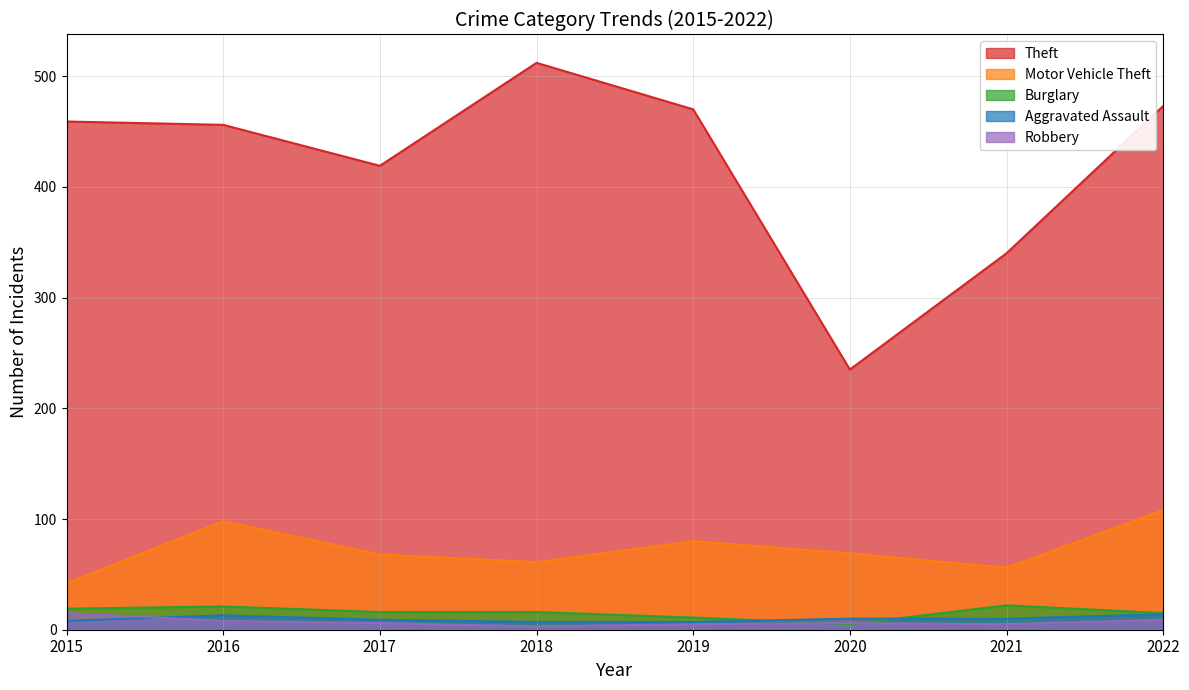

At which label does Robbery reach its minimum?

2018